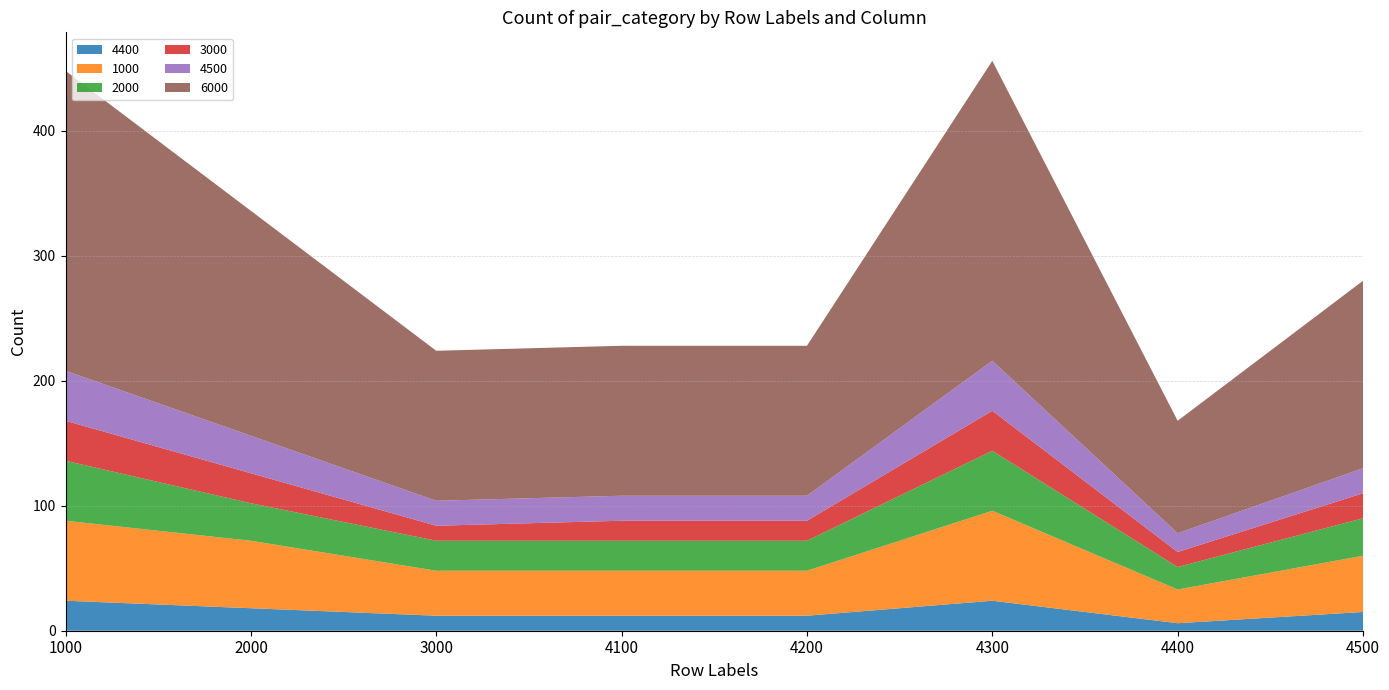

Reading left to right, list all the values displayed in this chart.

4400: 1000=24	2000=18	3000=12	4100=12	4200=12	4300=24	4400=6	4500=15
1000: 1000=64	2000=54	3000=36	4100=36	4200=36	4300=72	4400=27	4500=45
2000: 1000=48	2000=30	3000=24	4100=24	4200=24	4300=48	4400=18	4500=30
3000: 1000=32	2000=24	3000=12	4100=16	4200=16	4300=32	4400=12	4500=20
4500: 1000=40	2000=30	3000=20	4100=20	4200=20	4300=40	4400=15	4500=20
6000: 1000=240	2000=180	3000=120	4100=120	4200=120	4300=240	4400=90	4500=150